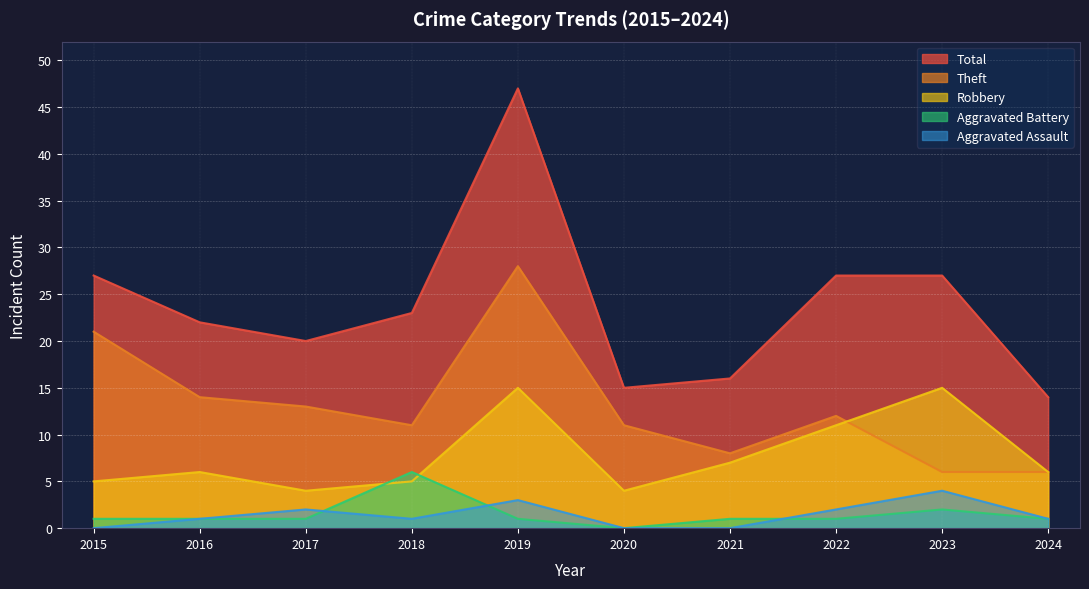

Reading left to right, what are all the values shown in this chart?

Aggravated Assault: 0	1	2	1	3	0	0	2	4	1
Aggravated Battery: 1	1	1	6	1	0	1	1	2	1
Robbery: 5	6	4	5	15	4	7	11	15	6
Theft: 21	14	13	11	28	11	8	12	6	6
Total: 27	22	20	23	47	15	16	27	27	14